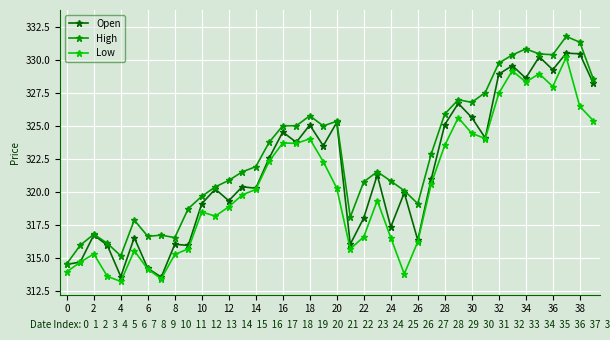

List the series in order of their overall mean, lowest first.

Low, Open, High